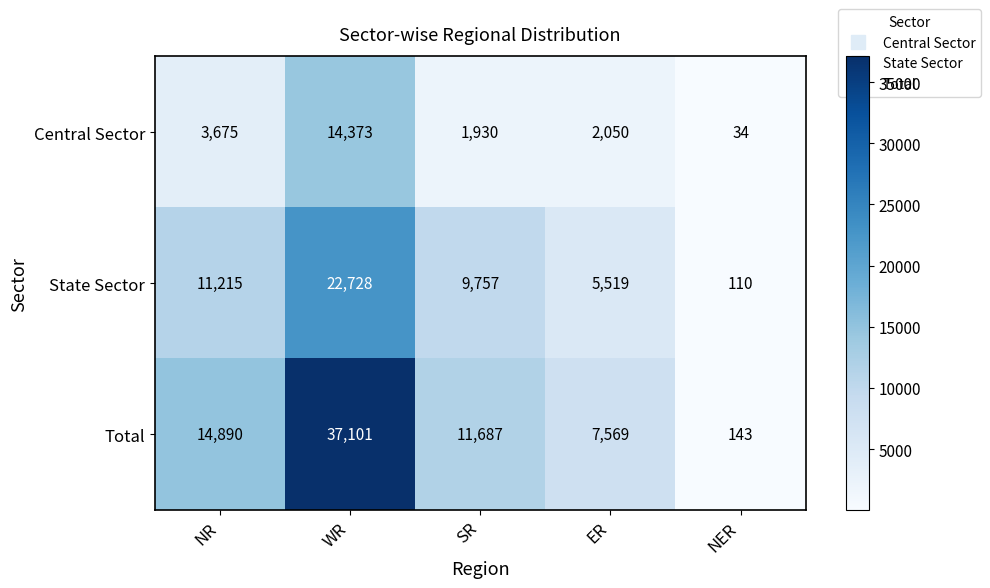

What is the greatest value displayed?

37101